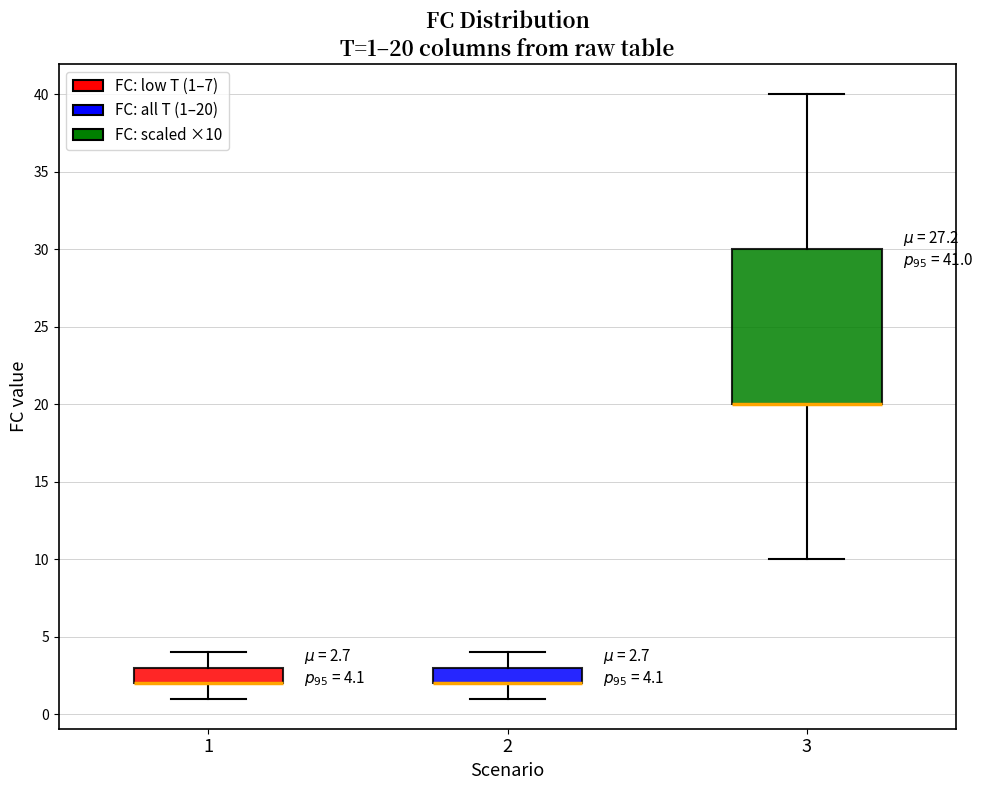

Which box is the tallest, from its lower edge to its upper edge?

3